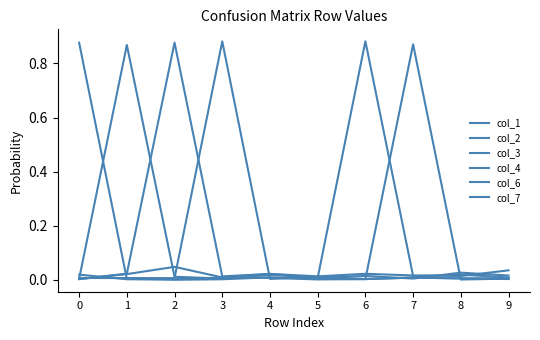

Is this an area chart (filled region under the line)?

No